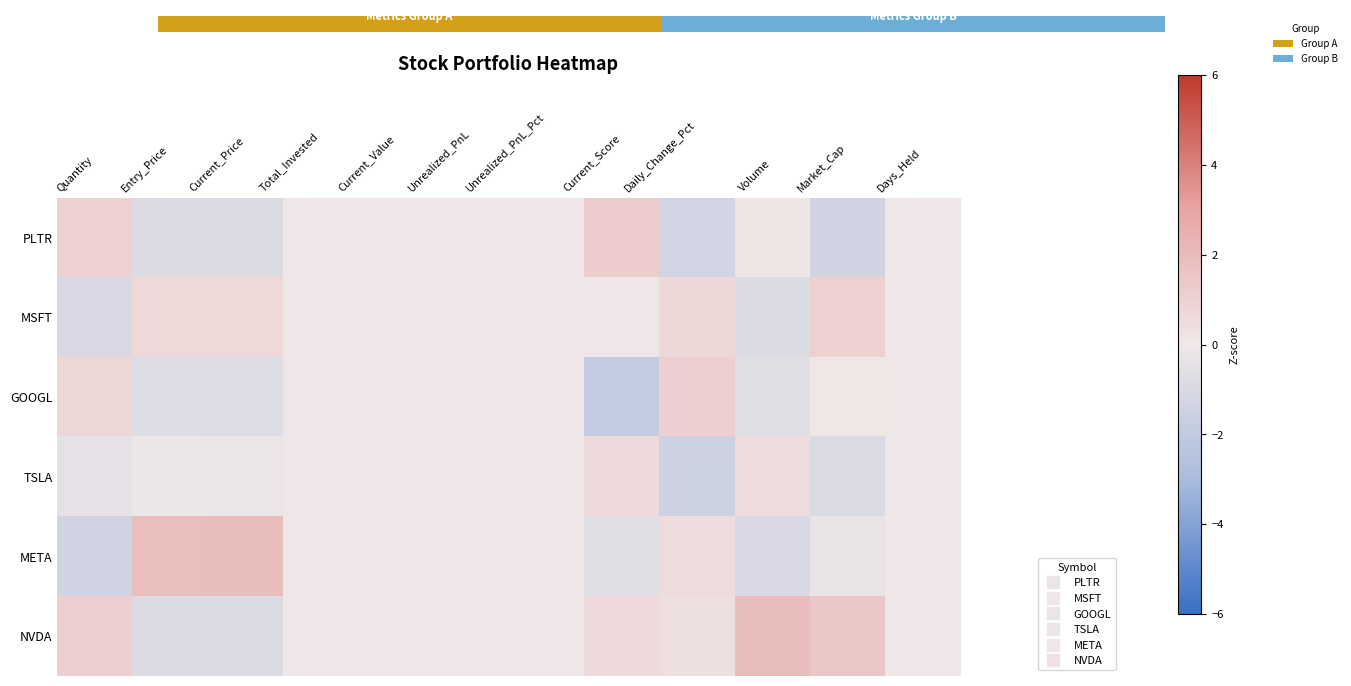

What is the minimum value for NVDA?

-0.8